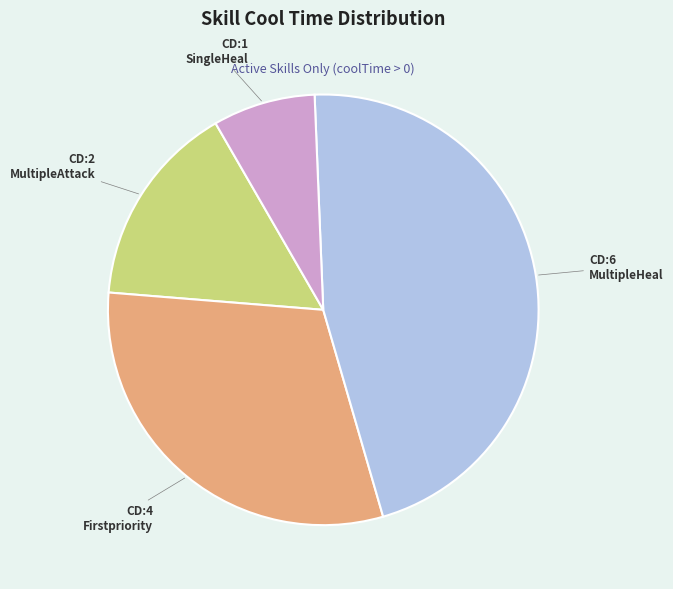

Does any single category account for the majority?

No